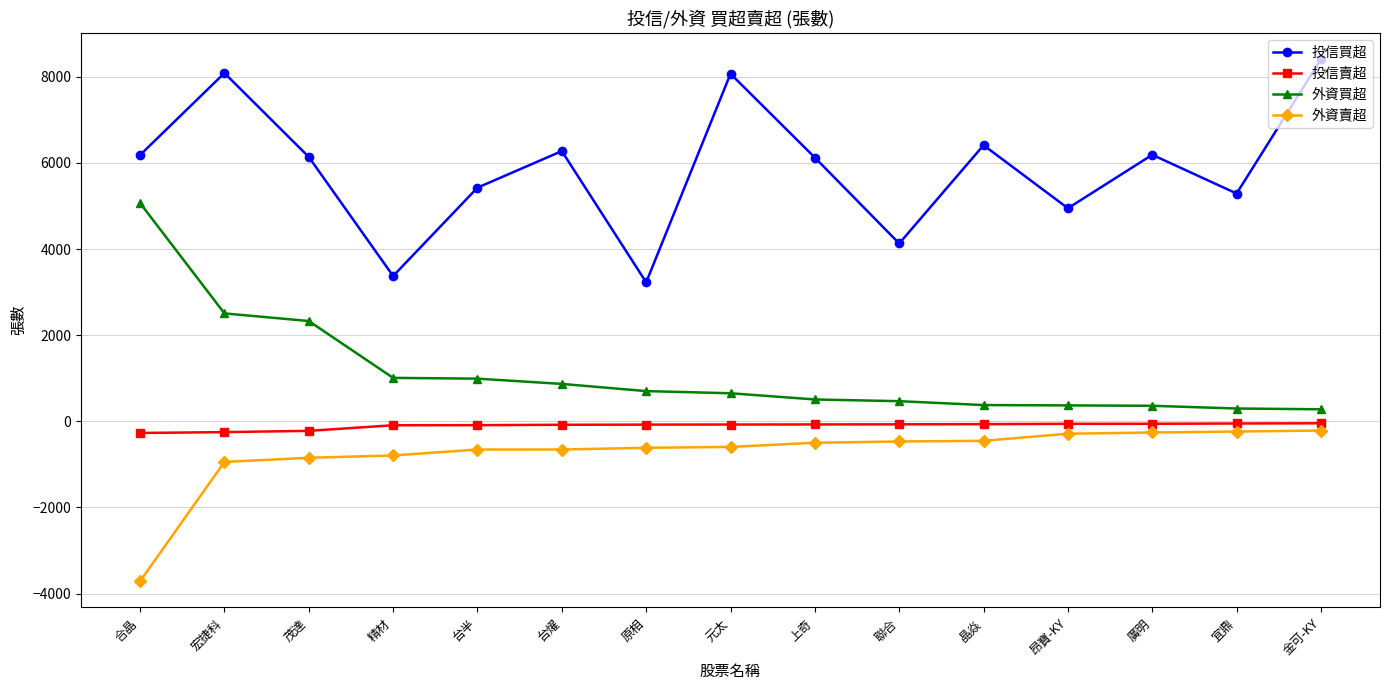

At which category is the sum across all series the highest?

宏捷科